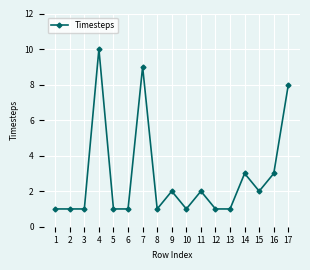

How many lines are shown in the chart?

1